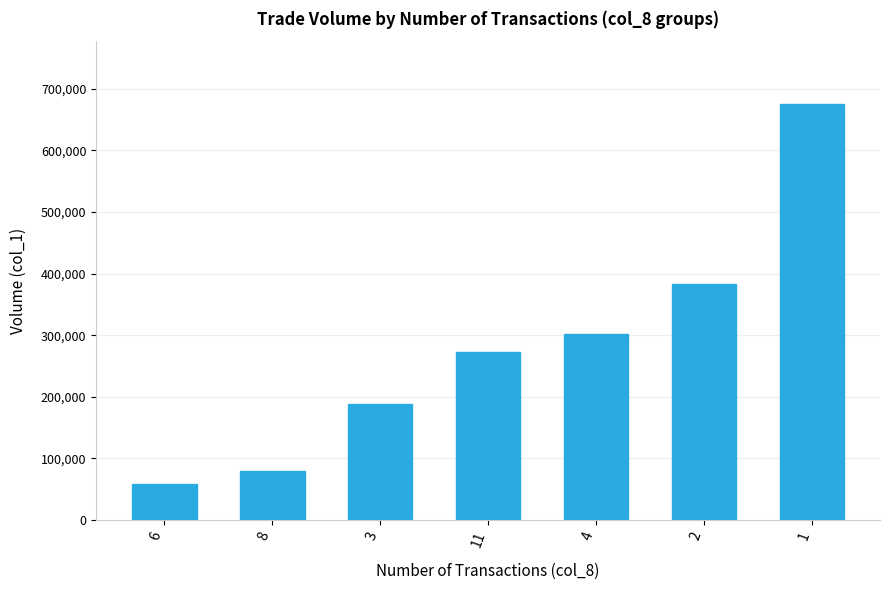

Approximately how many times larger is the value at 6 compared to 3?

0.3